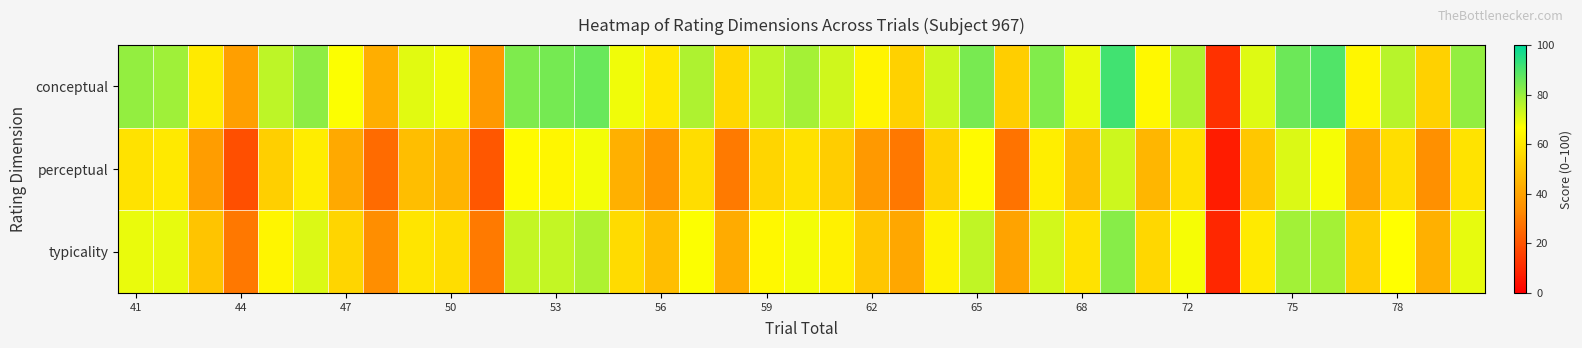

Reading left to right, what are all the values shown in this chart?

conceptual: 80.5	79.2	60.7	38.8	75.0	81.4	66.8	43.0	70.4	68.7	37.5	83.5	84.6	86.2	68.5	59.8	77.1	55.2	75.3	78.5	72.8	63.3	53.2	73.1	84.2	52.5	83.1	69.2	91.4	64.7	77.1	11.9	70.8	85.6	89.2	64.1	75.9	53.2	80.7
perceptual: 58.4	60.4	38.6	18.8	53.1	61.4	42.1	25.6	47.9	45.2	21.1	65.5	64.4	68.3	44.1	36.2	57.0	29.3	54.3	57.8	52.2	37.2	28.9	53.4	65.4	27.5	62.0	47.8	73.2	45.6	58.1	6.8	50.6	71.5	67.7	40.8	57.1	34.5	58.7
typicality: 69.4	69.8	49.7	28.8	64.0	71.4	54.4	34.3	59.1	56.9	29.3	74.5	74.5	77.2	56.3	48.0	67.1	42.2	64.8	68.2	62.5	50.3	41.1	63.2	74.8	40.0	72.5	58.5	82.3	55.1	67.6	9.4	60.7	78.5	78.5	52.4	66.5	43.8	69.7